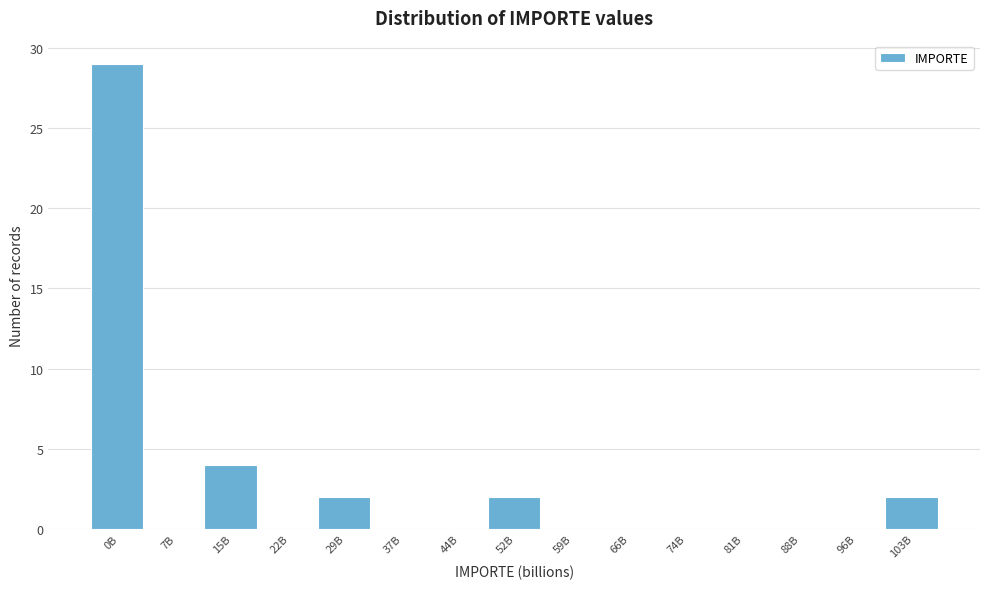

Reading left to right, extract all data points from this chart.

0B=29	7B=0	15B=4	22B=0	29B=2	37B=0	44B=0	52B=2	59B=0	66B=0	74B=0	81B=0	88B=0	96B=0	103B=2